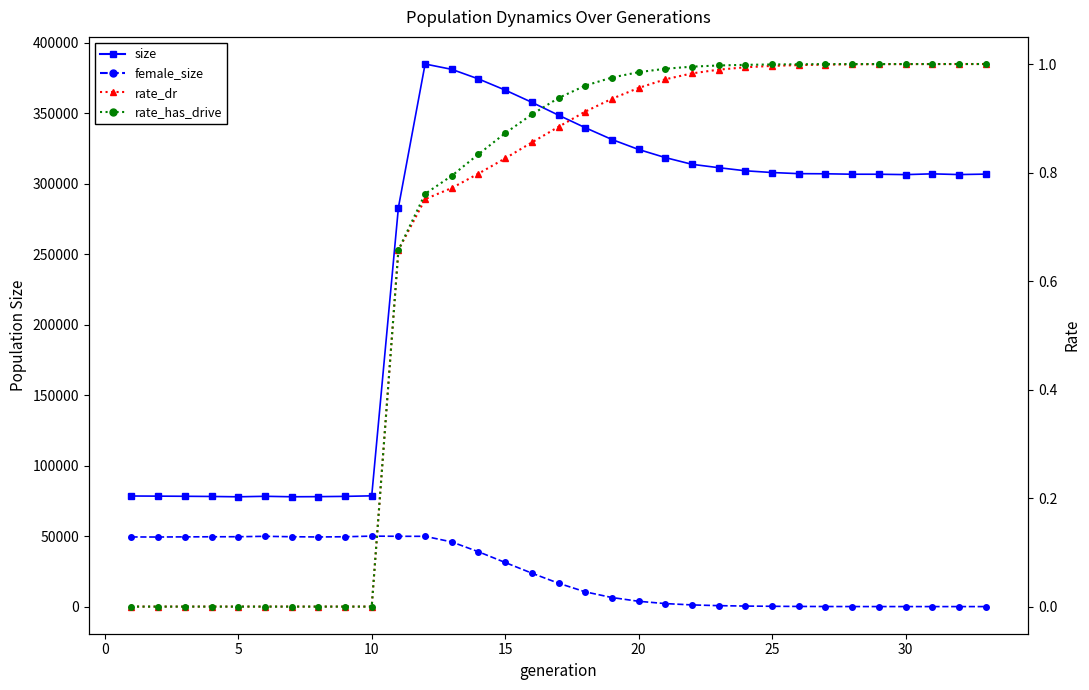

In size, how many points are lower than both neighbors (excluding endpoints)?

4